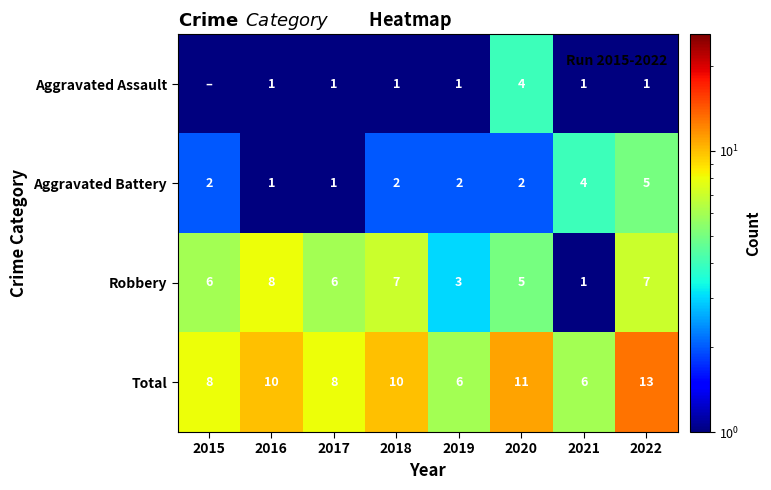

Which has a higher value, 2019 or 2021?

2019